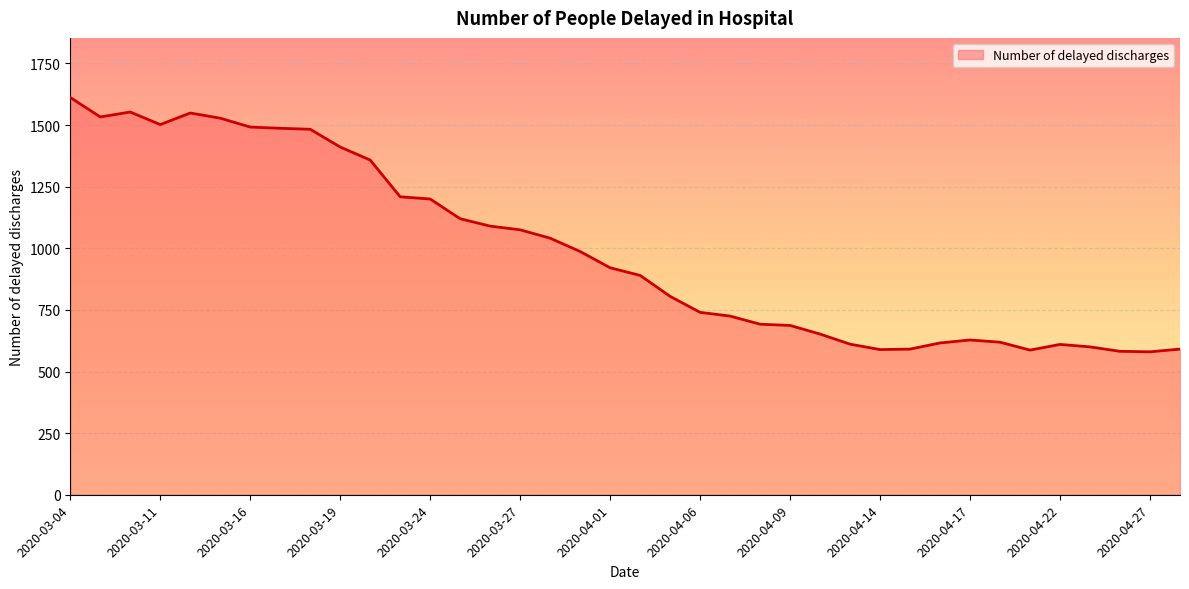

How many series are shown in this chart?

1